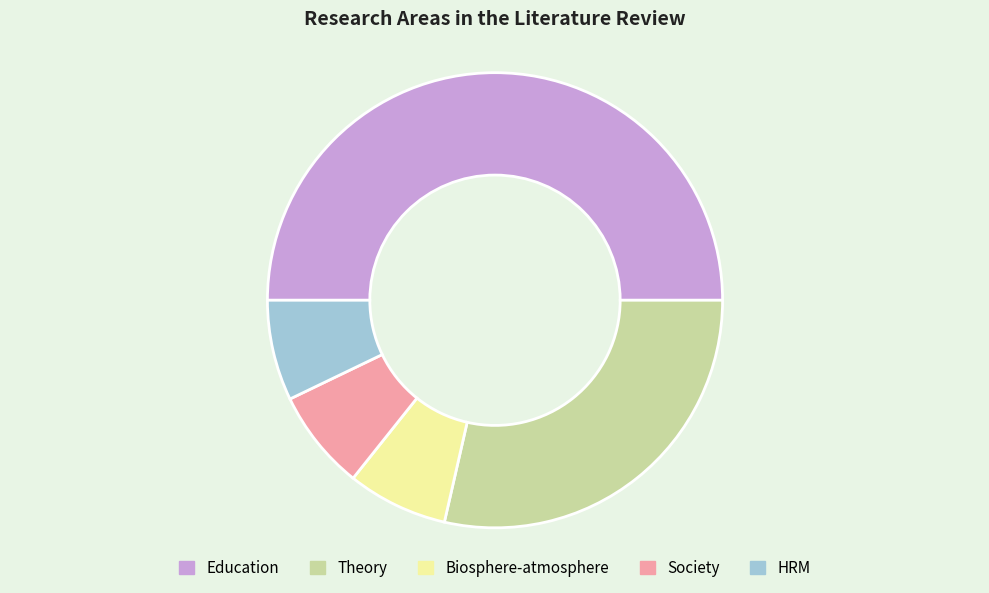

How many segments does this pie chart have?

5